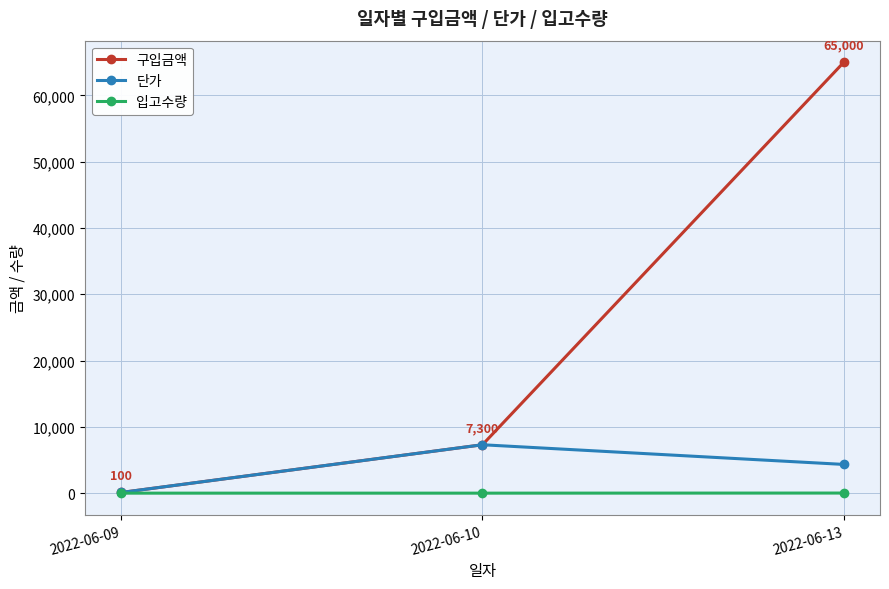

What is the smallest value displayed?

1